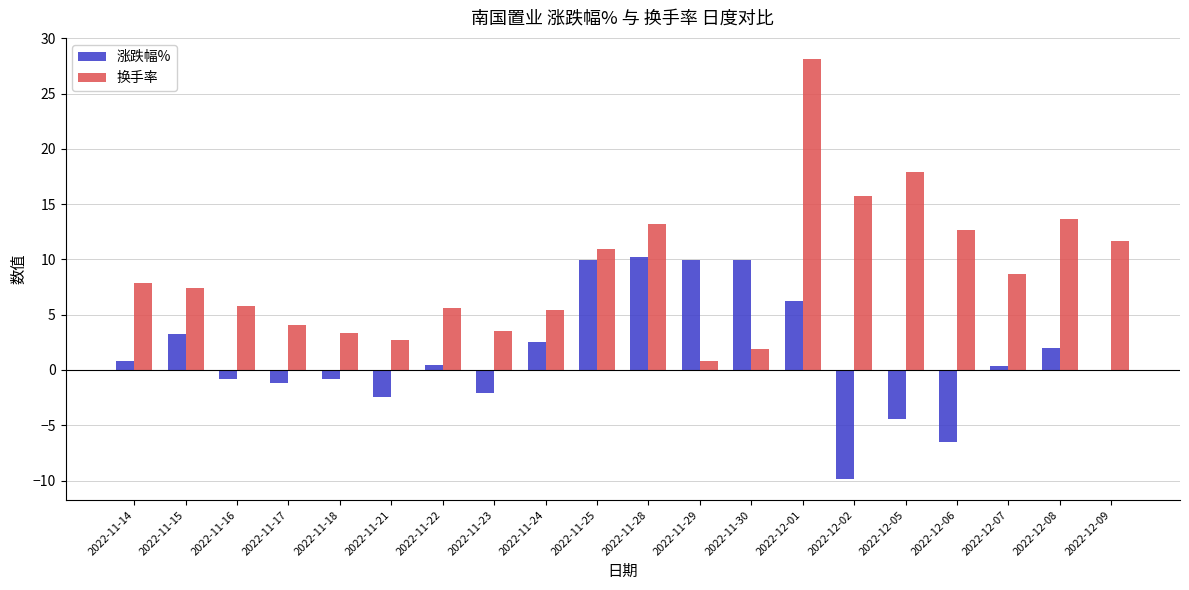

Between 2022-11-21 and 2022-11-24, which series saw the biggest shift?

涨跌幅%